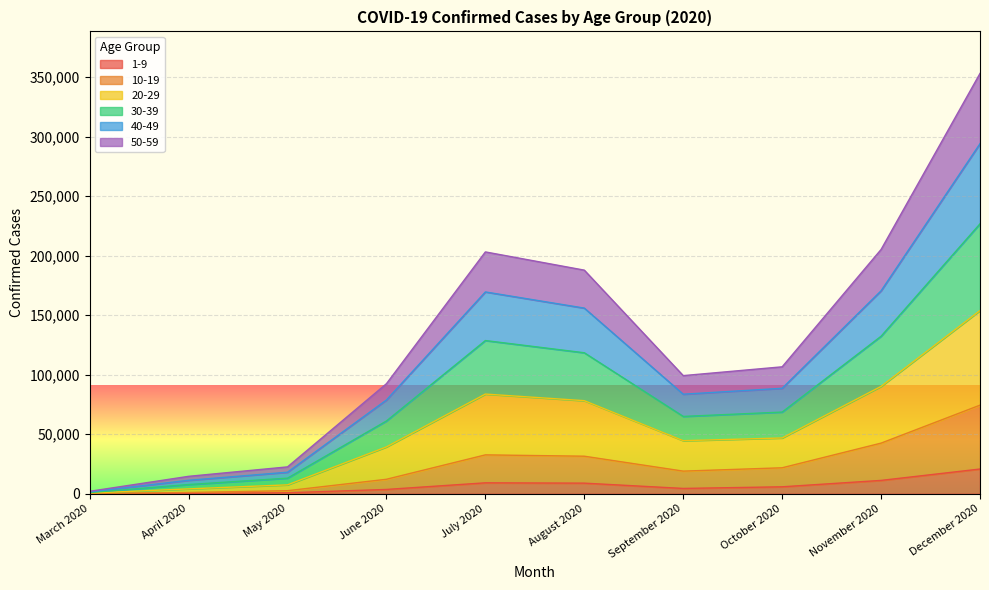

True or false: 30-39 has a value of 19163 at April 2020.

False